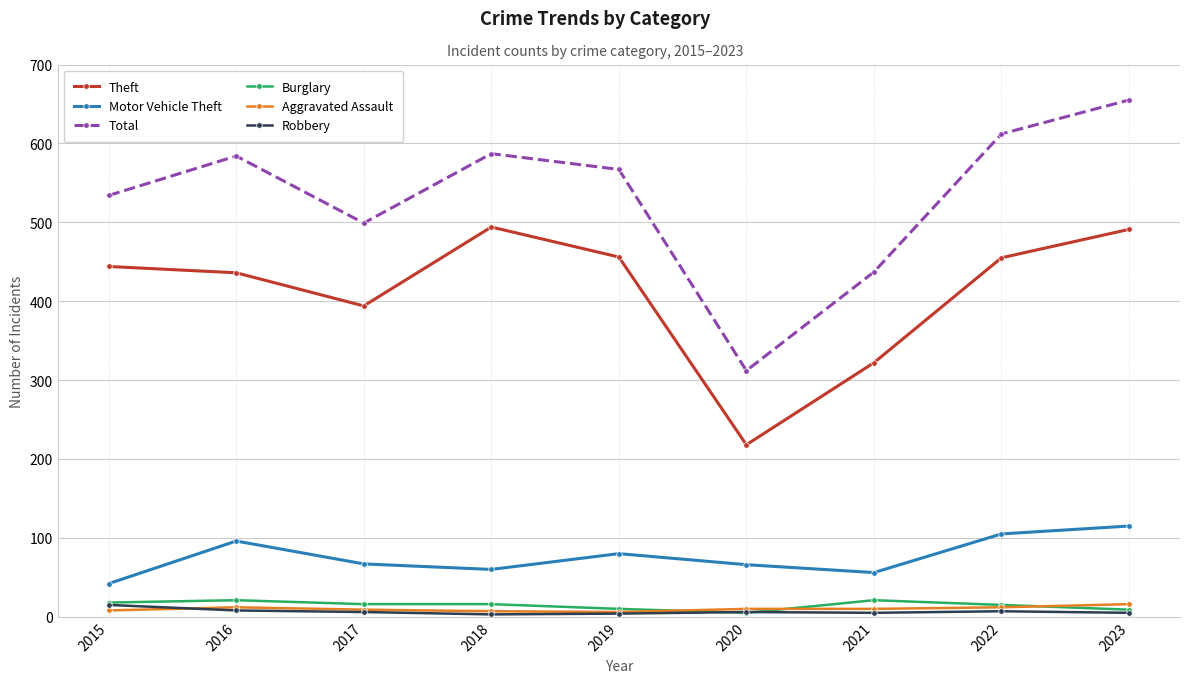

True or false: Total has more than 1 points higher than both neighbors.

True